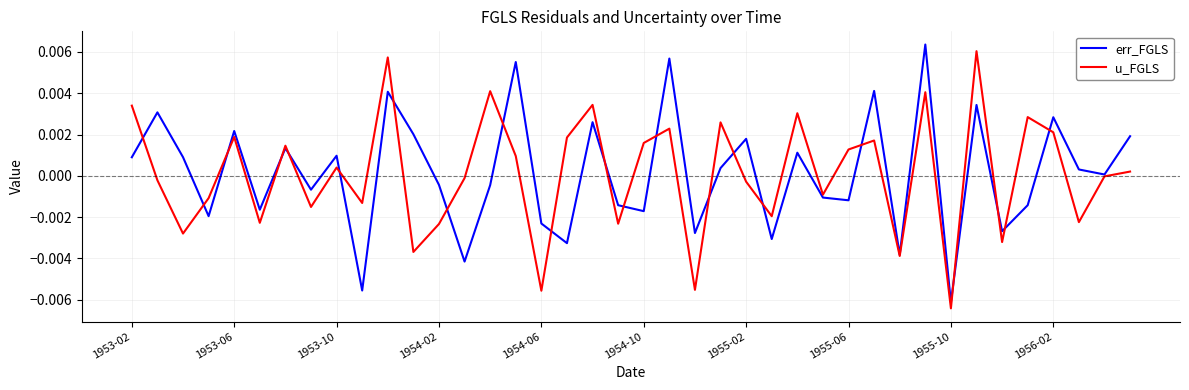

At which category is the sum across all series the highest?

31